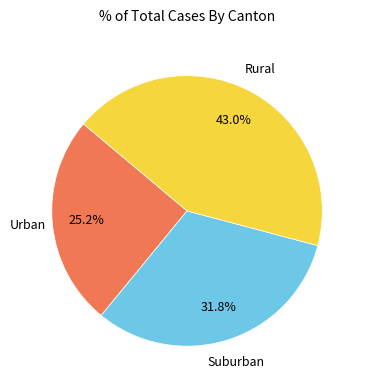

What portion of the pie excludes Rural?

57.0%